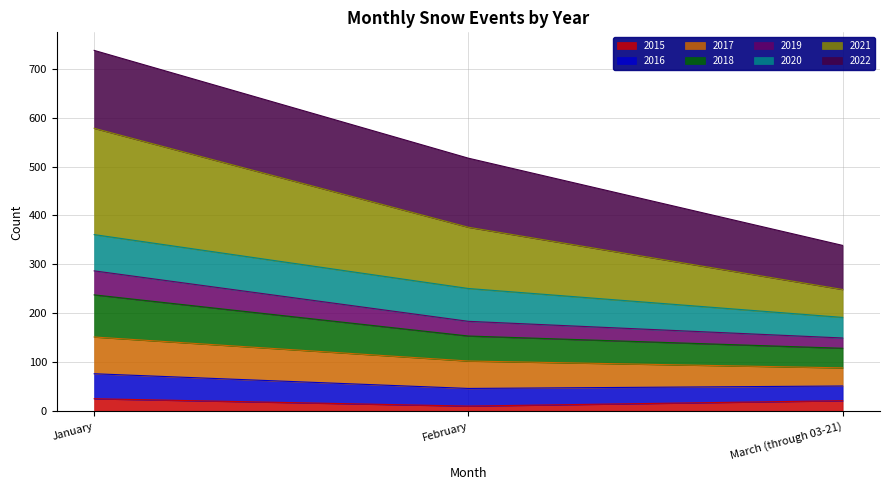

Where does the 2015 series first go above 22?

January